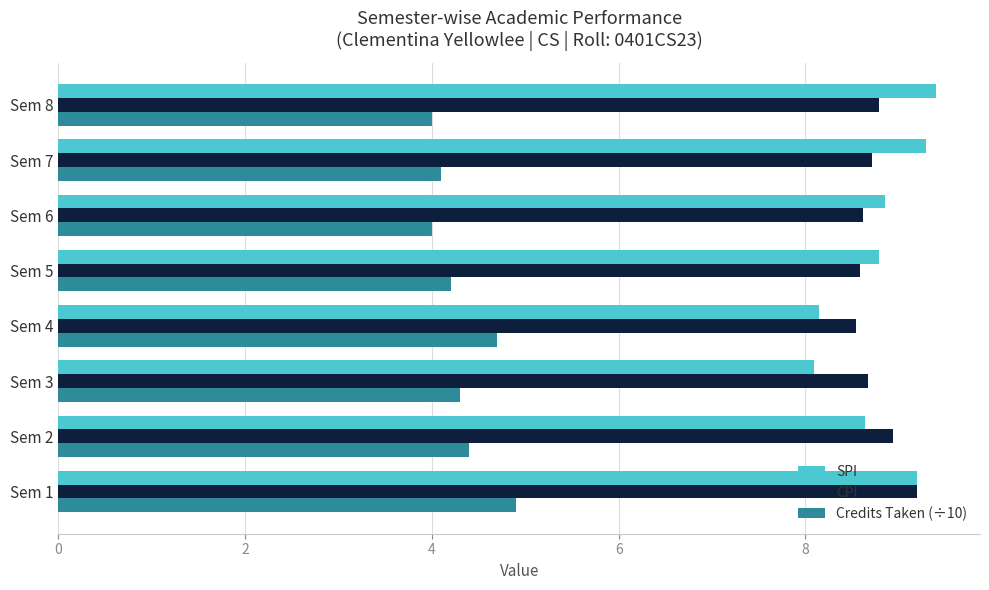

What is the total value across all series at Sem 3?

21.1